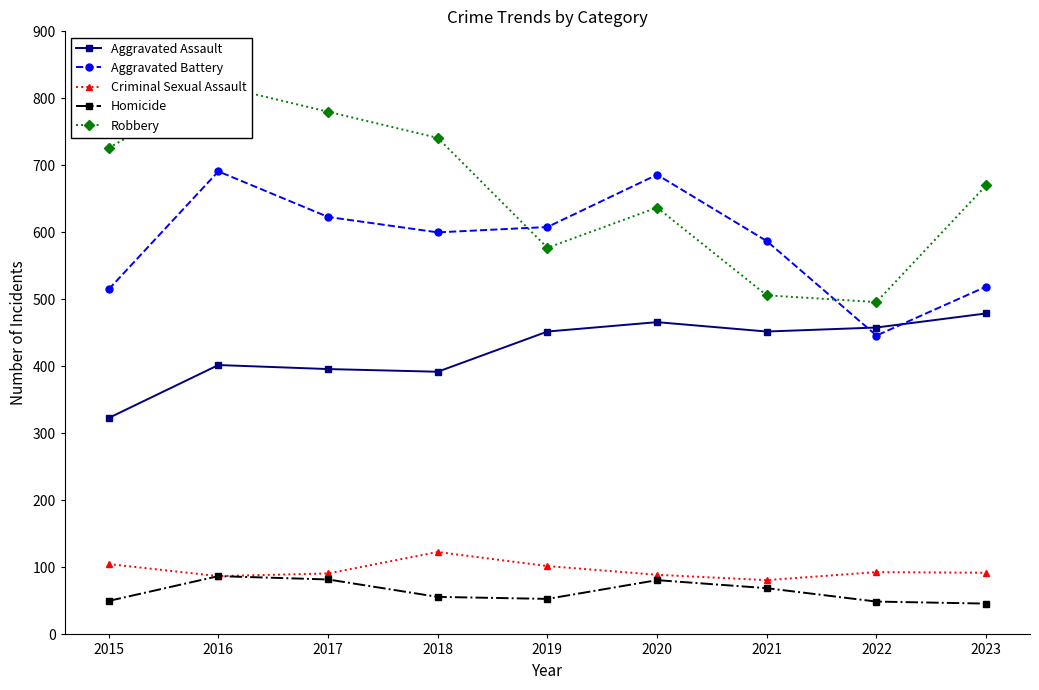

What is the average value of the Aggravated Assault series?

424